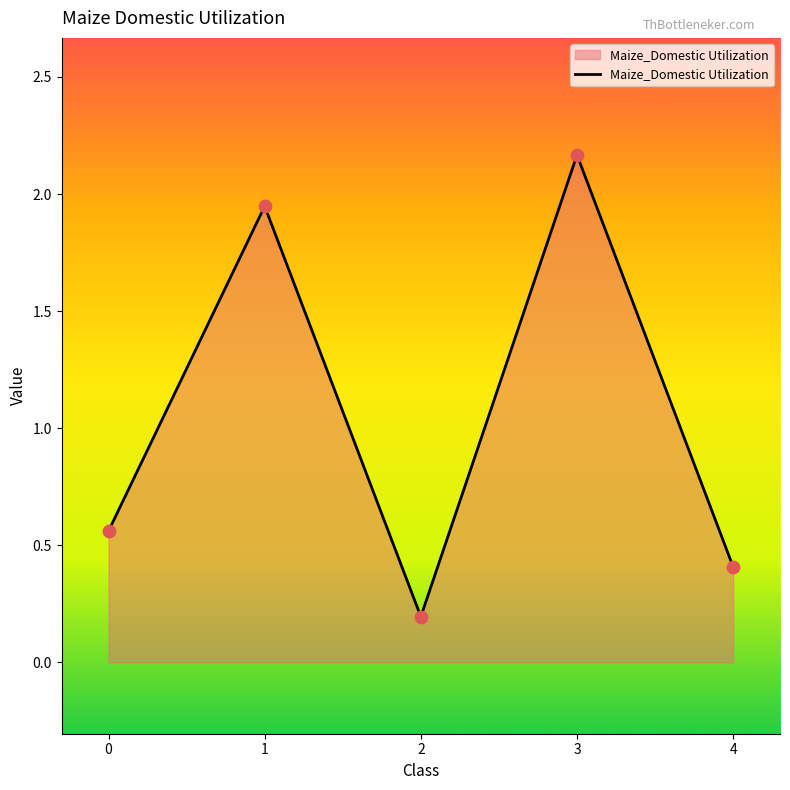

What is the change in value from 0 to 4?

-0.2